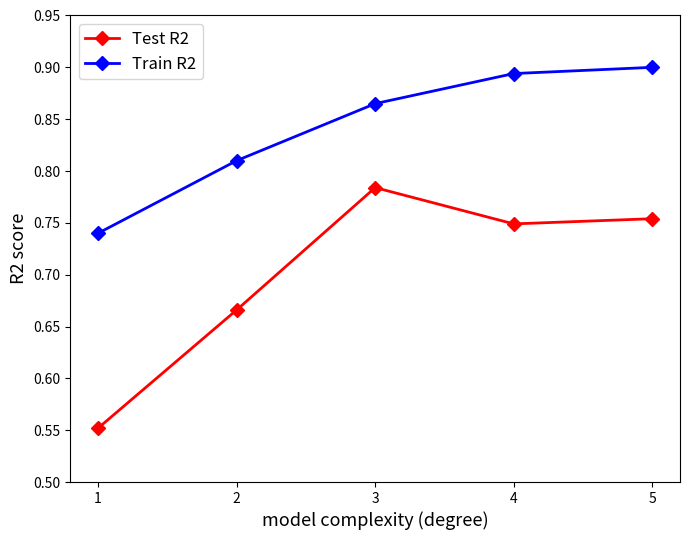

What is the sum of all Test R2 values?

3.5